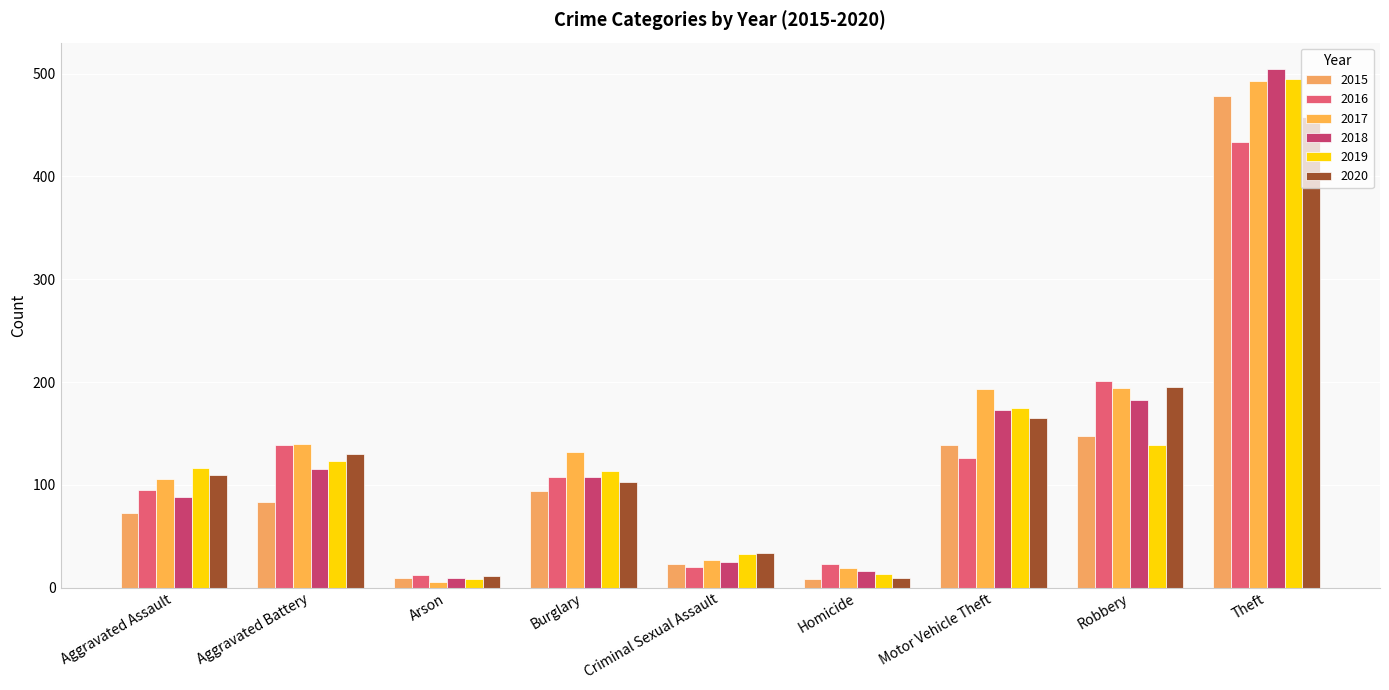

What is the total value across all series at Aggravated Battery?

730